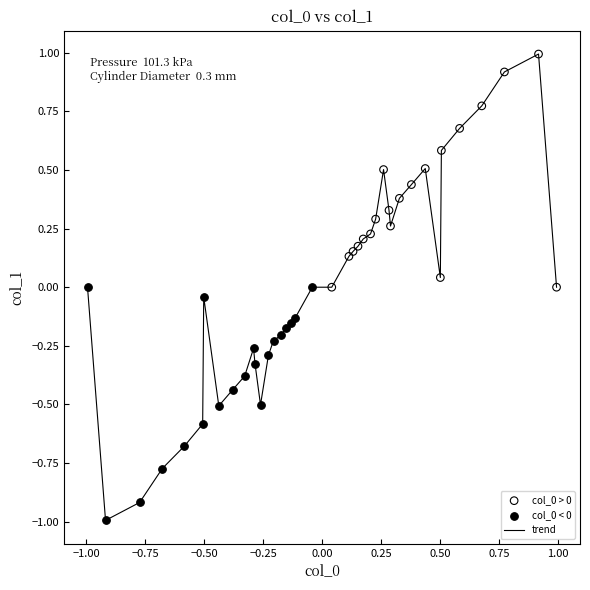

What is the maximum value shown in the chart?

1.0